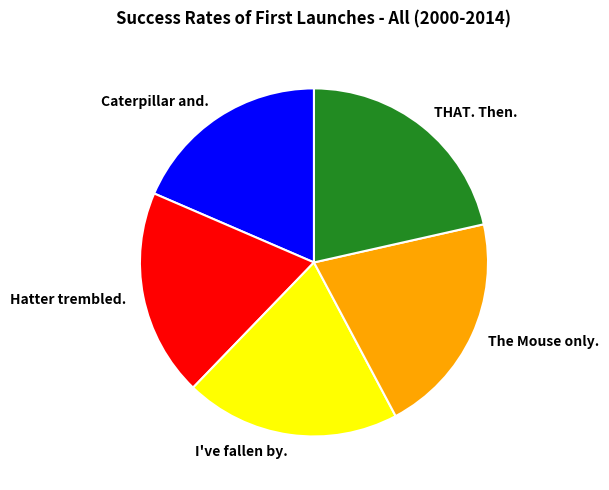

Is the sum of I've fallen by. and The Mouse only. greater than half?

No